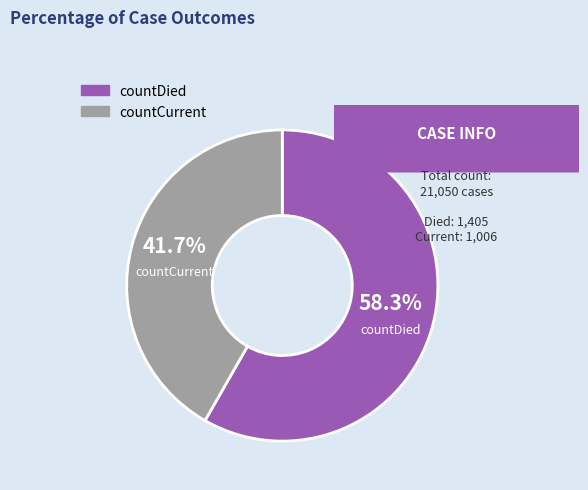

Which slice is the smallest?

countCurrent